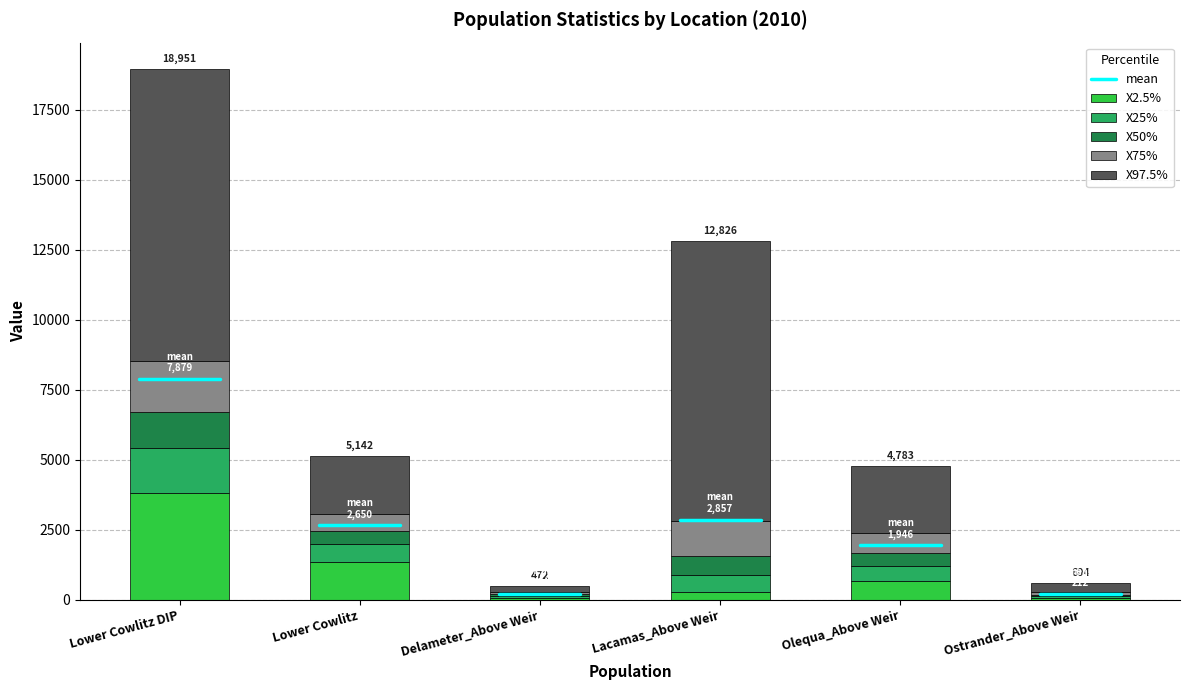

At which category is the sum across all series the highest?

Lower Cowlitz DIP